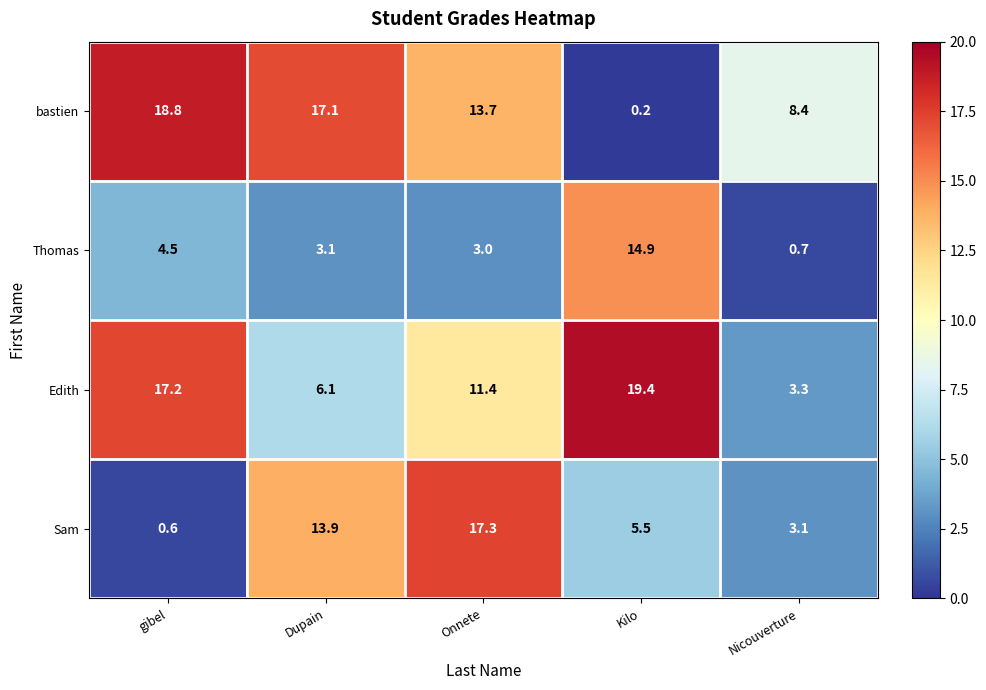

Between gibel and Kilo, which series saw the biggest shift?

bastien